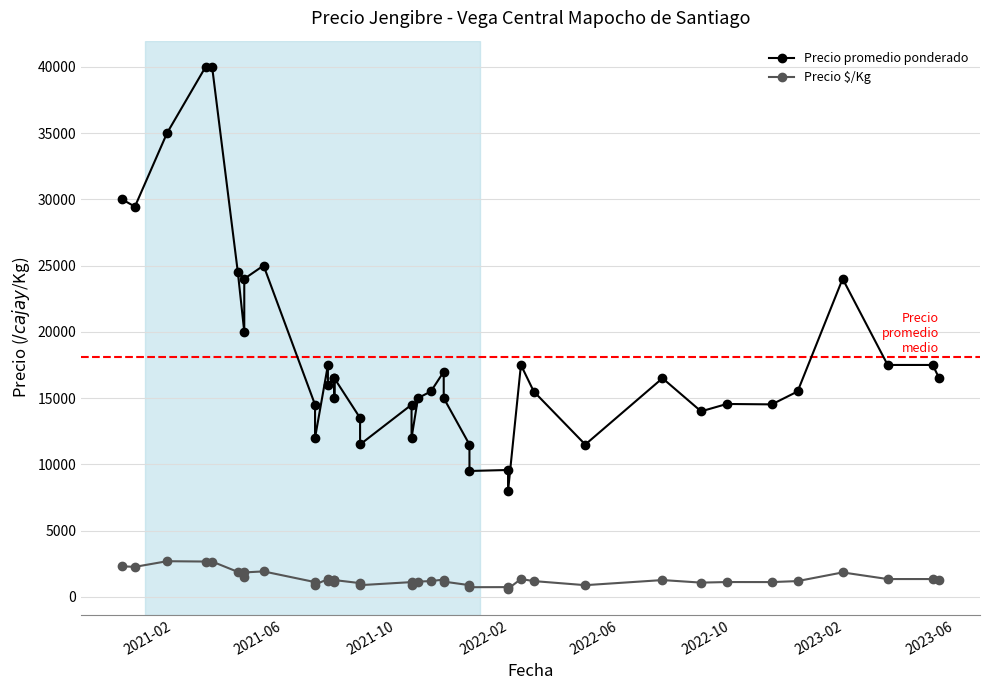

True or false: Precio promedio ponderado and Precio $/Kg intersect in this chart.

False